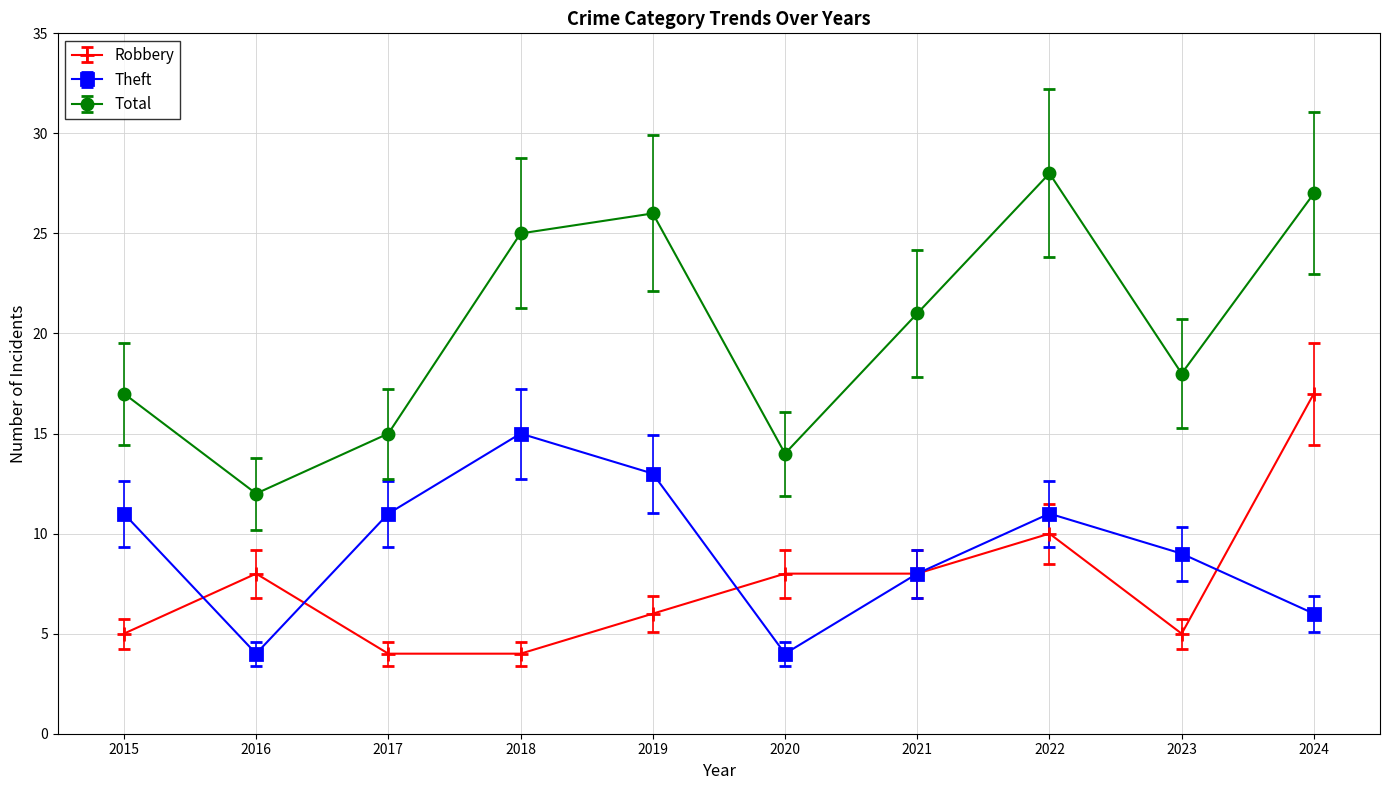

True or false: Total and Robbery cross at least once.

False